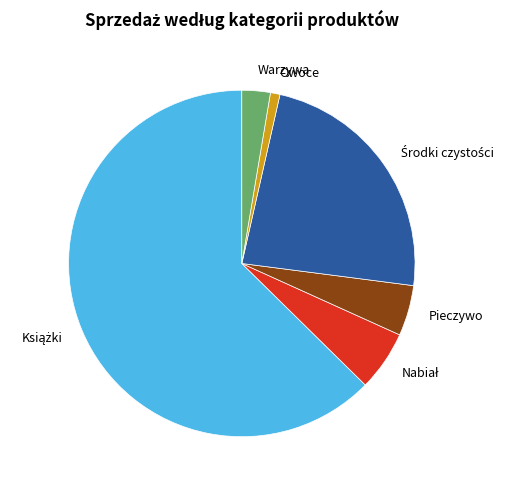

Is Pieczywo the majority of the pie?

No